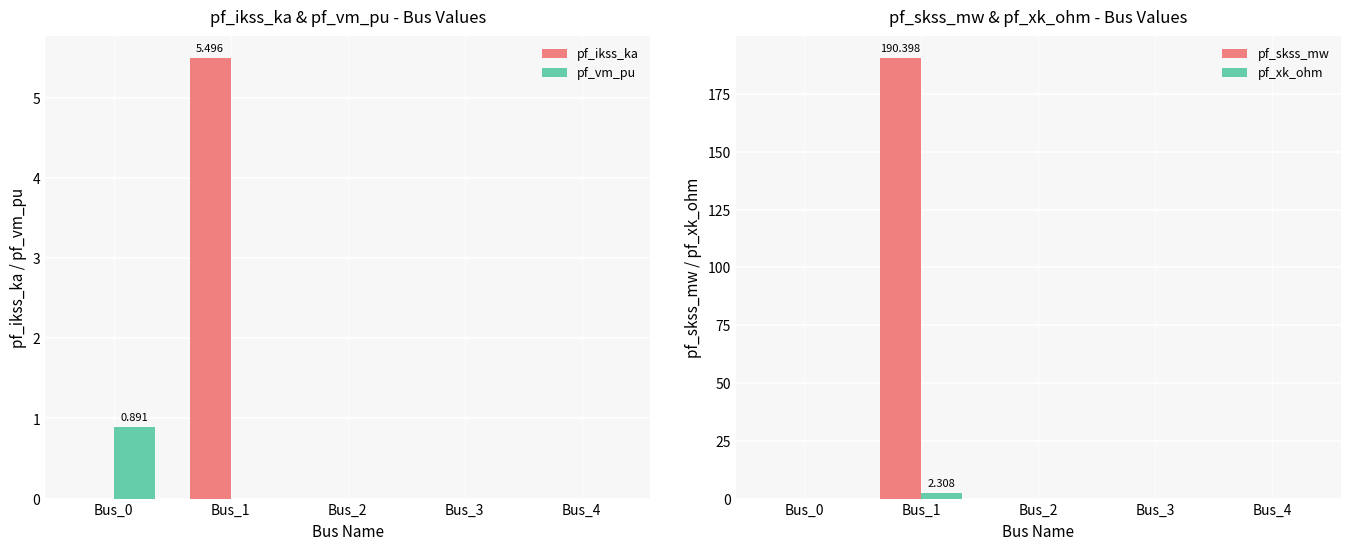

Is the value of pf_skss_mw at Bus_3 greater than the value of pf_ikss_ka at Bus_1?

No